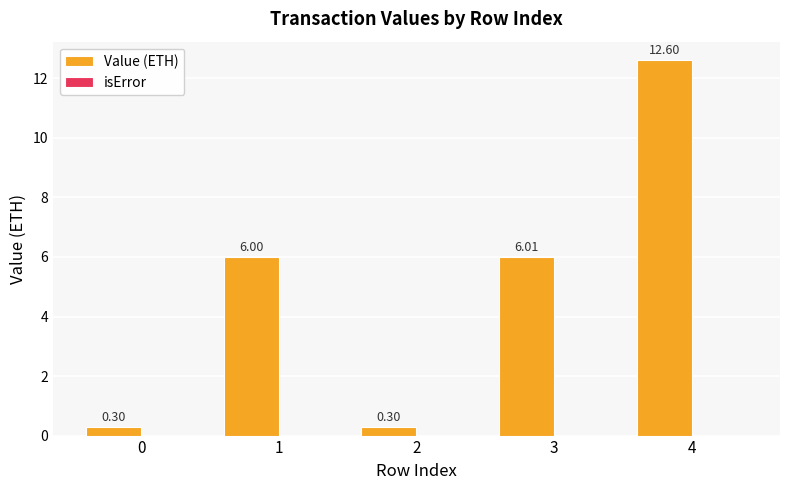

What is the sum of the values at 1 and 0?

6.3